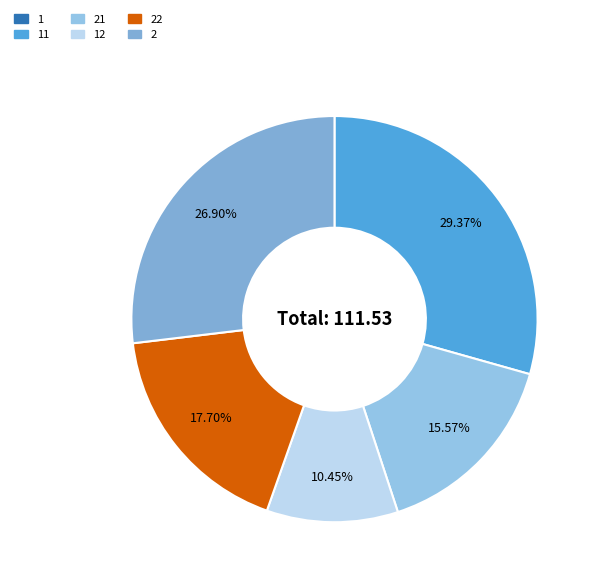

Count the number of slices in the pie.

6